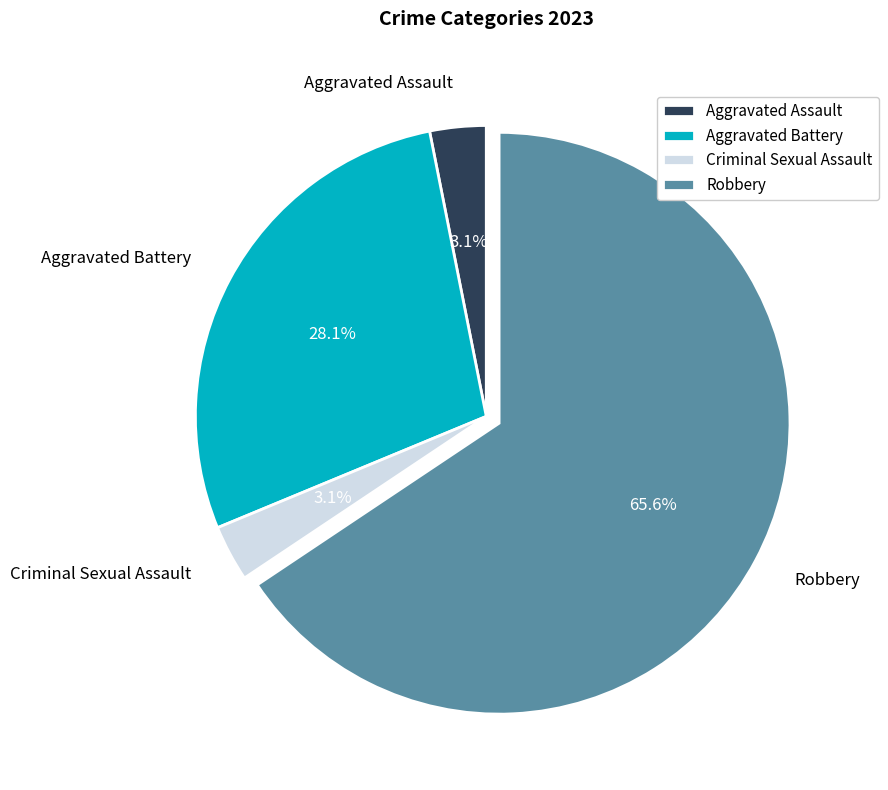

Combined, do Aggravated Battery and Robbery account for over 50%?

Yes